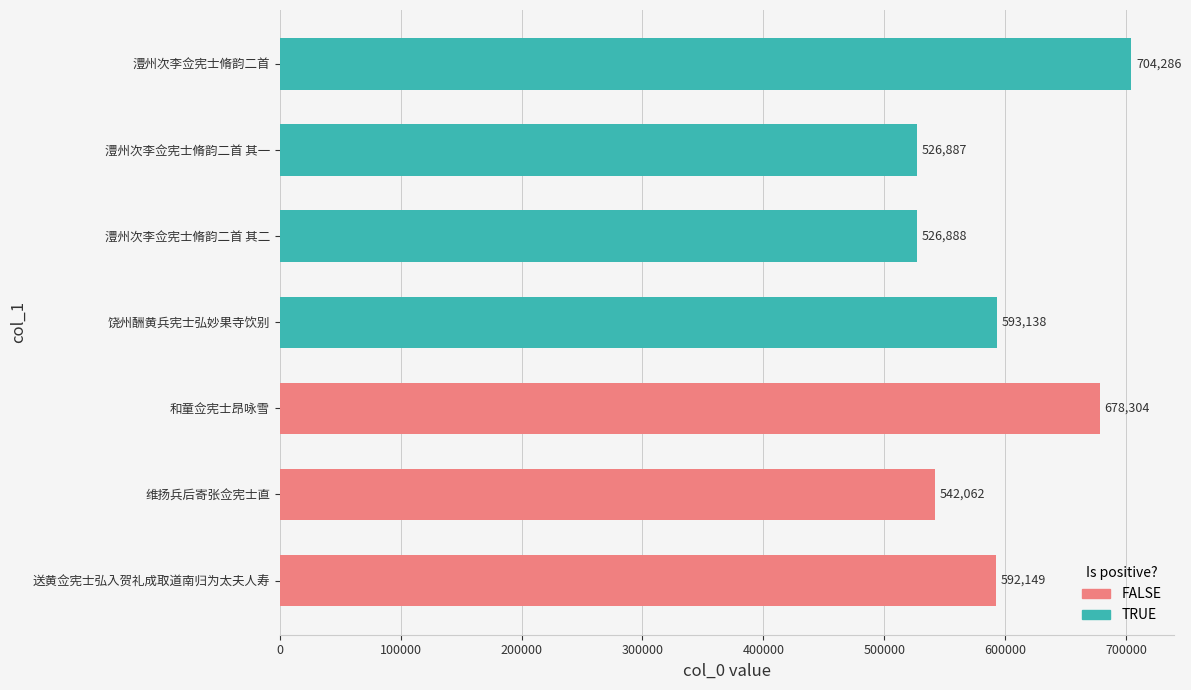

What is the value of the 2nd bar from the left?

542062